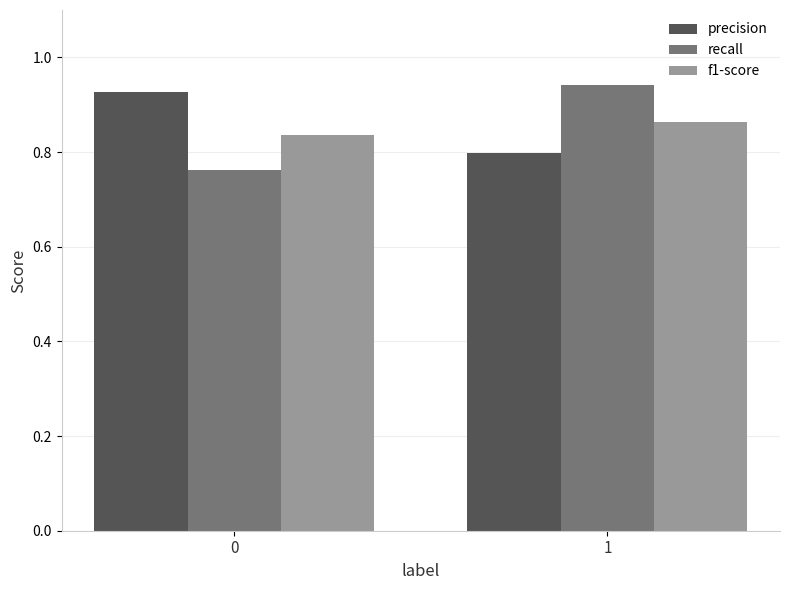

What is the sum of all f1-score values?

1.7